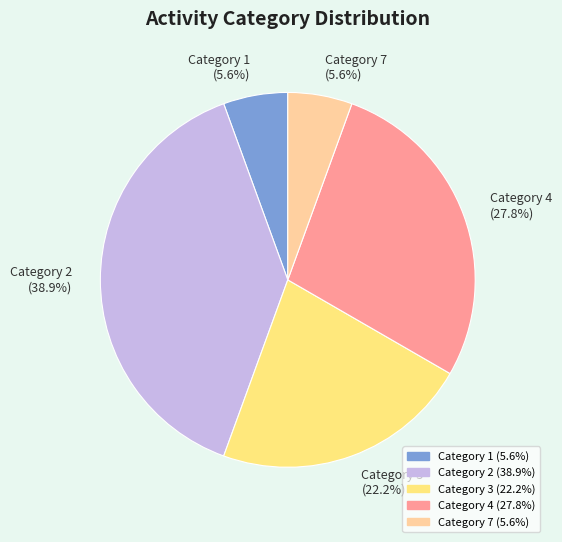

What percentage is the Category 7 slice, to the nearest percent?

6%